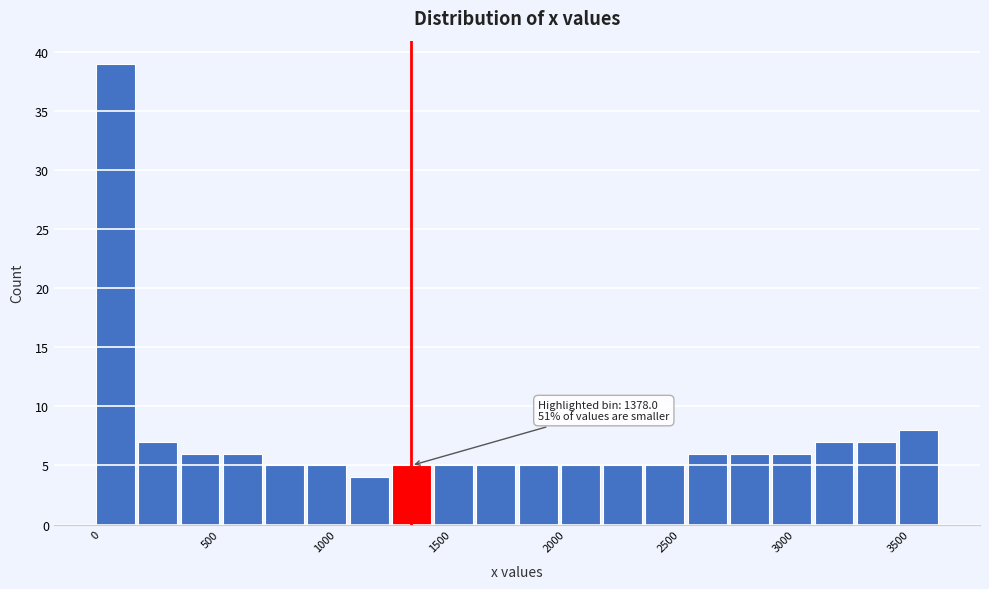

Around what value on the x-axis is the tallest bar? Give the approximate position of its centre, as read against the axis.

100